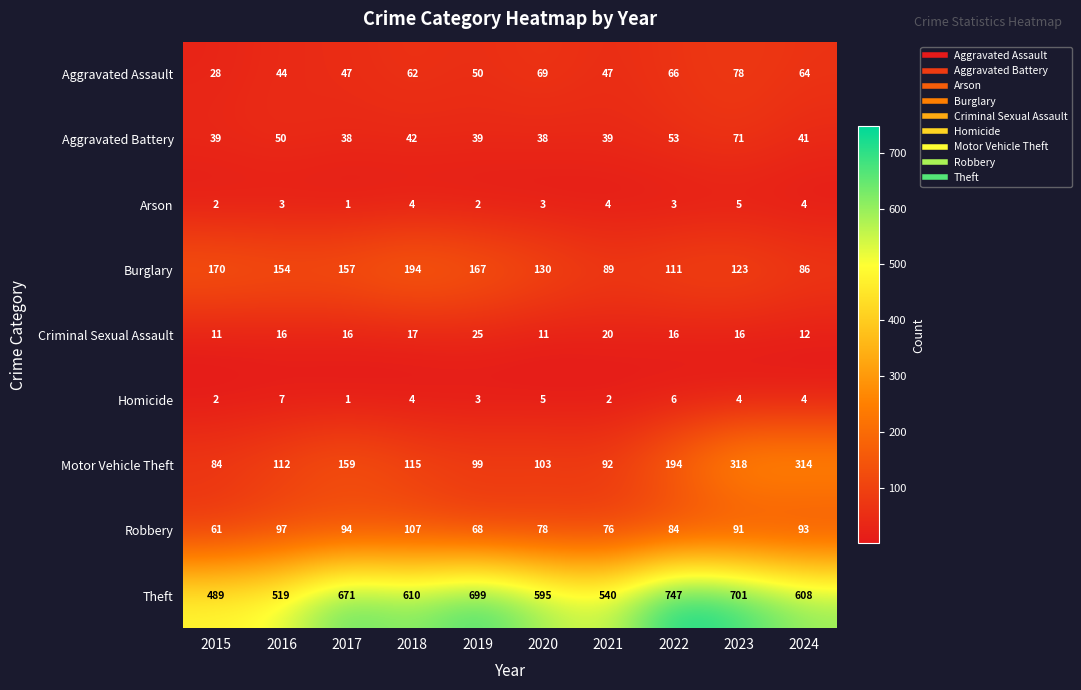

Rank the series by their maximum value, from lowest to highest.

Arson, Homicide, Criminal Sexual Assault, Aggravated Battery, Aggravated Assault, Robbery, Burglary, Motor Vehicle Theft, Theft